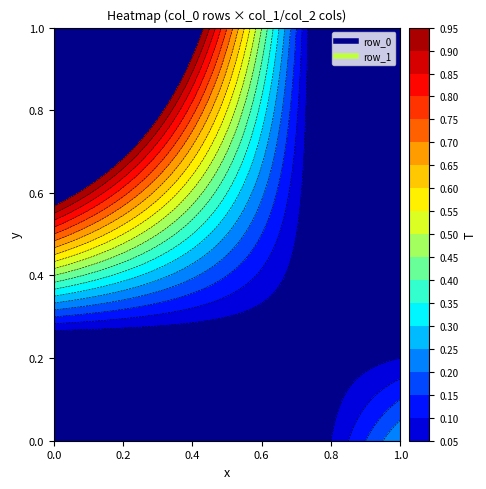

Rank the series at col_2 from lowest to highest value.

row_0, row_1